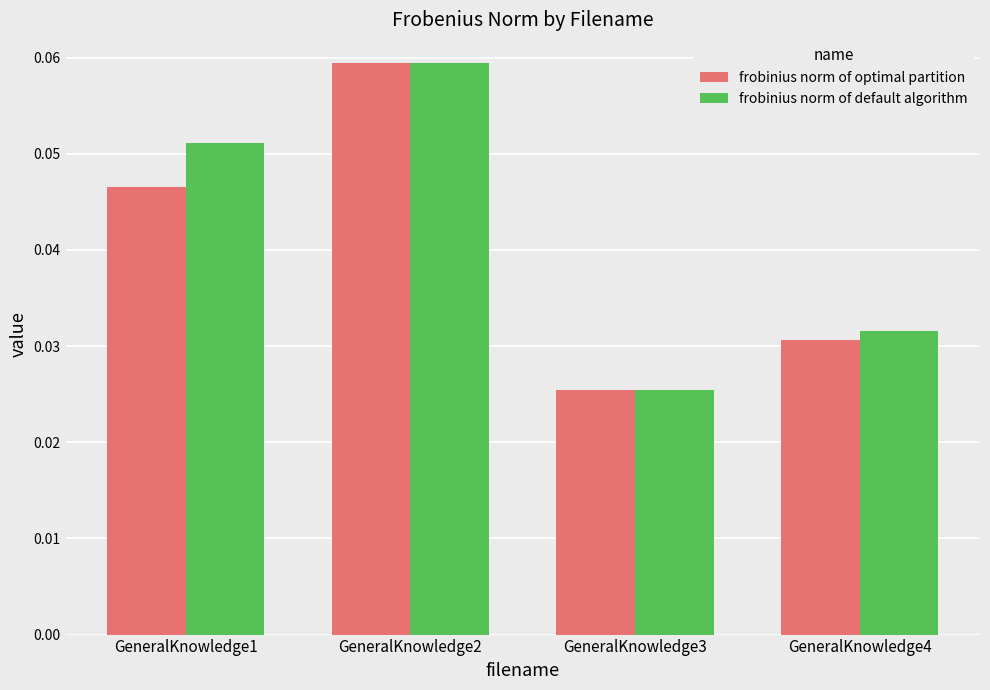

How many bars are there in each group?

2